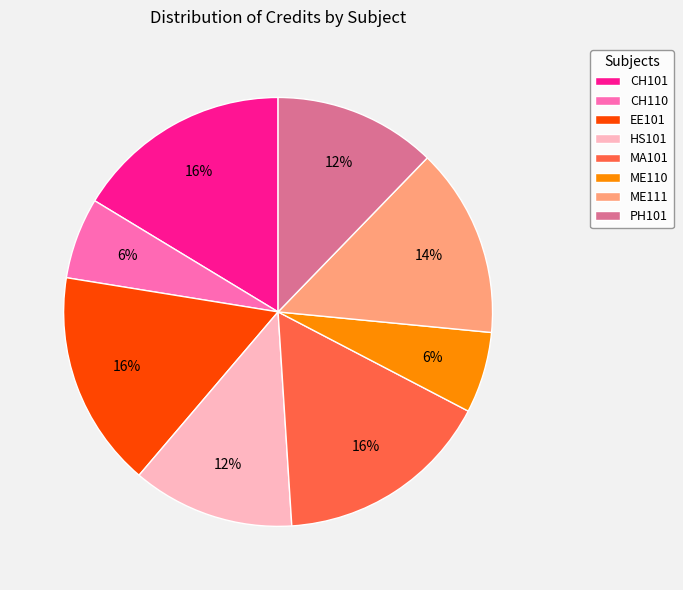

What percentage is the HS101 slice, to the nearest percent?

12%